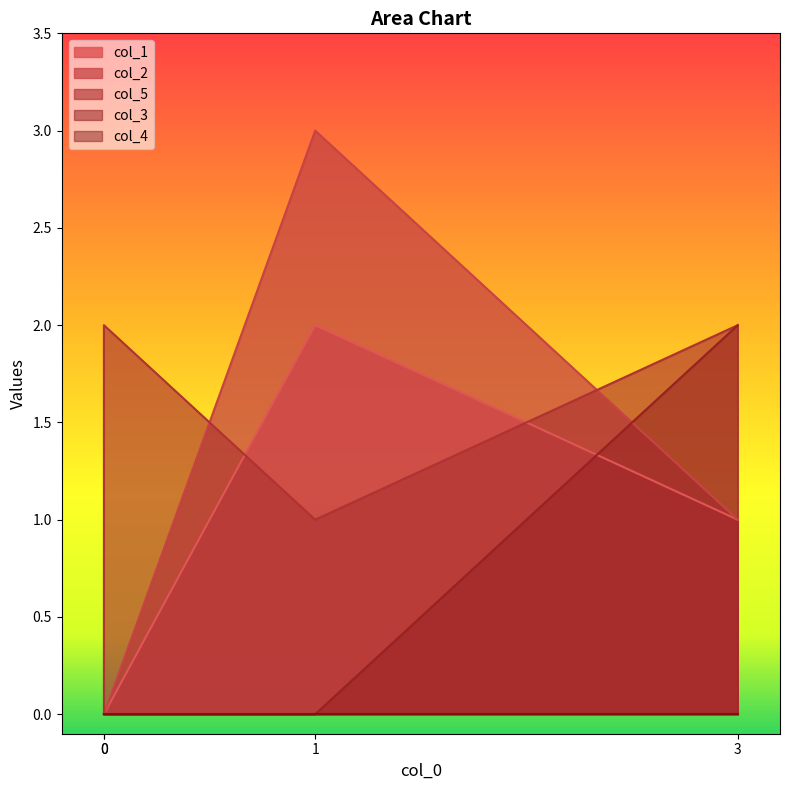

At how many categories does at least one series exceed 2?

1